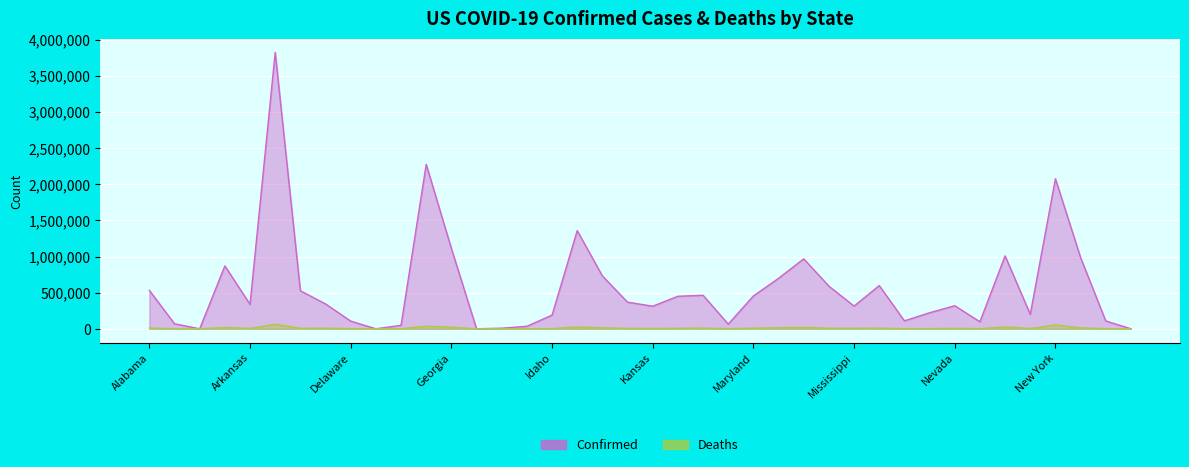

Which category has the lowest value across all series?

American Samoa